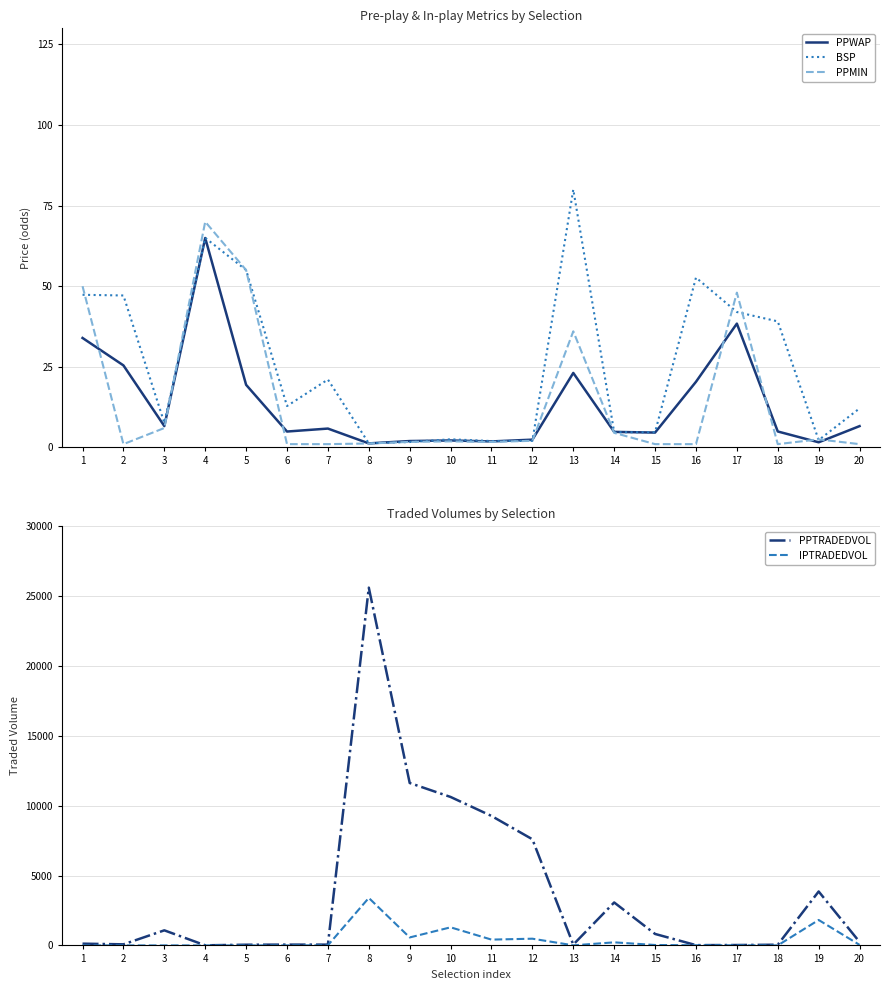

Reading left to right, extract all data points from this chart.

PPWAP: 1=33.9	2=25.4	3=6.6	4=65.0	5=19.4	6=4.9	7=5.8	8=1.2	9=2.0	10=2.1	11=1.8	12=2.4	13=23.1	14=4.8	15=4.6	16=20.3	17=38.4	18=4.9	19=1.6	20=6.6
BSP: 1=47.3	2=47.1	3=7.6	4=65.0	5=55.0	6=12.8	7=21.1	8=1.3	9=1.7	10=2.5	11=2.0	12=2.0	13=80.0	14=4.7	15=4.7	16=52.7	17=42.0	18=39.1	19=2.2	20=12.1
PPMIN: 1=50.0	2=1.0	3=6.0	4=70.0	5=55.0	6=1.0	7=1.0	8=1.2	9=1.7	10=1.9	11=1.7	12=2.0	13=36.0	14=4.5	15=1.0	16=1.0	17=48.0	18=1.0	19=2.5	20=1.0
PPTRADEDVOL: 1=125.3	2=77.5	3=1079.4	4=7.5	5=49.8	6=57.4	7=56.2	8=25614.6	9=11629.4	10=10628.4	11=9268.8	12=7599.3	13=58.7	14=3074.5	15=821.3	16=20.3	17=28.3	18=50.1	19=3861.2	20=249.2
IPTRADEDVOL: 1=0.0	2=0.0	3=0.0	4=0.0	5=0.0	6=0.9	7=8.0	8=3400.2	9=570.7	10=1295.5	11=415.7	12=480.9	13=5.6	14=219.8	15=30.0	16=10.0	17=8.1	18=0.0	19=1821.0	20=38.9